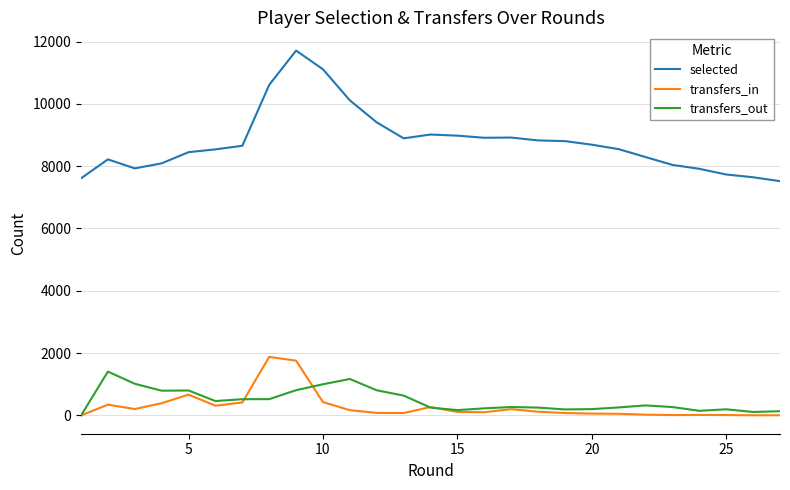

True or false: transfers_in and selected cross at least once.

False